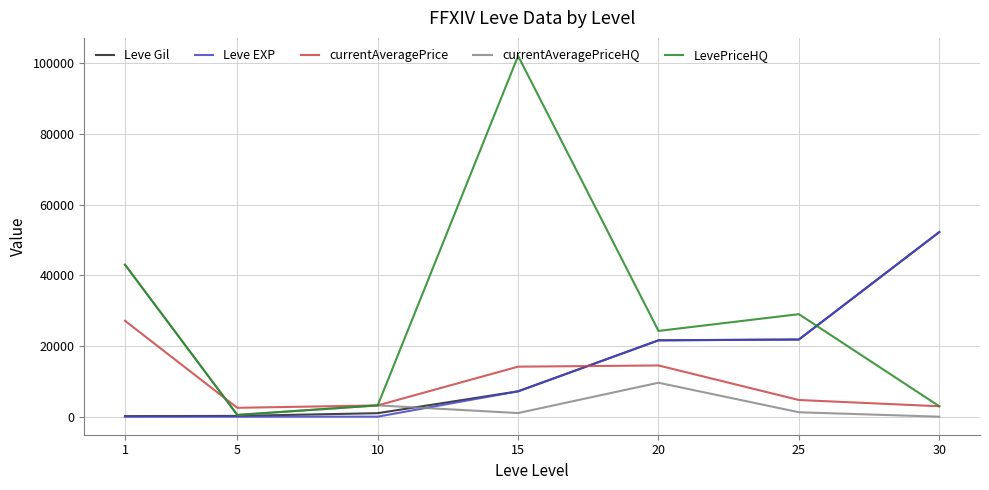

What is the spread (max minus min) of values at 15?

101016